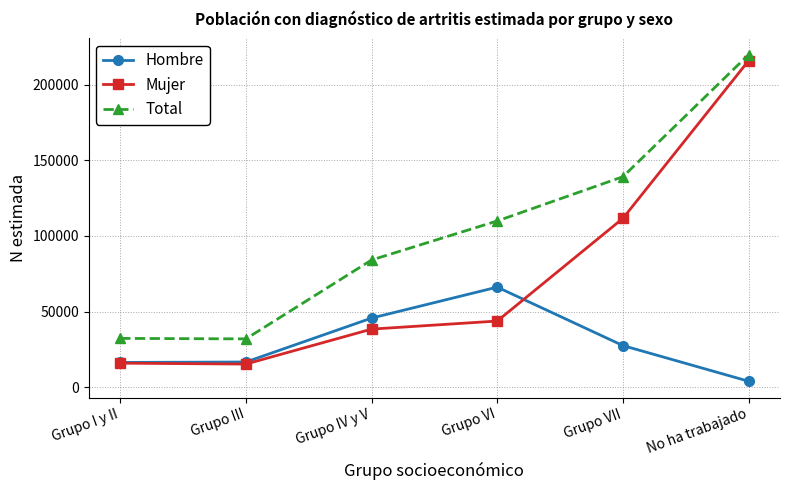

What is the sum of the Total values at Grupo VII and No ha trabajado?

358849